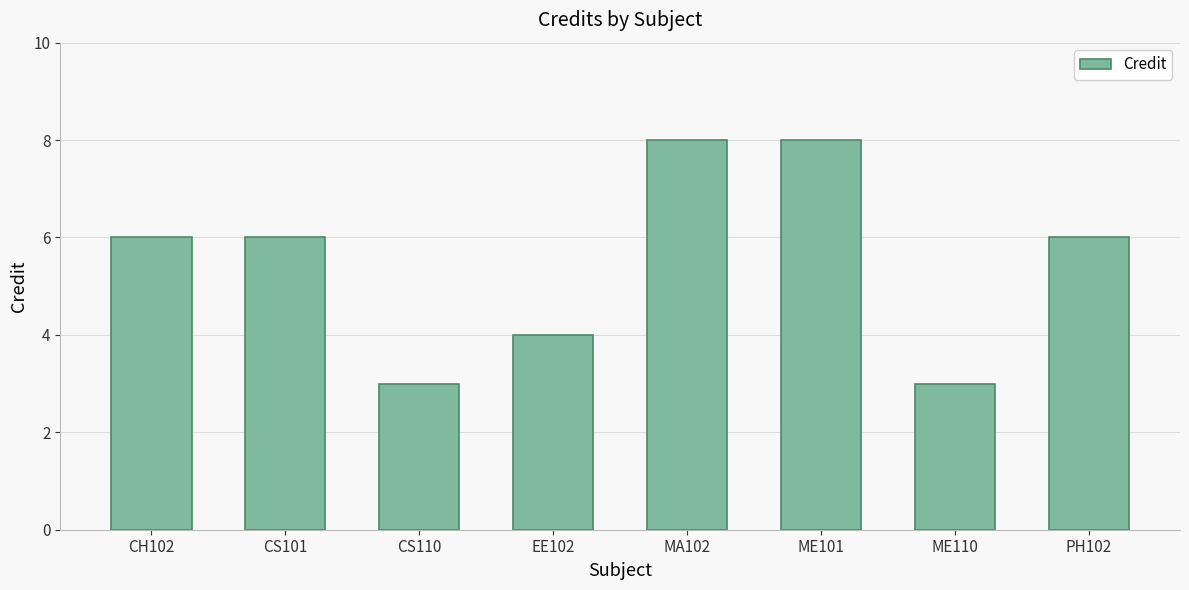

What position from the left is ME110?

7